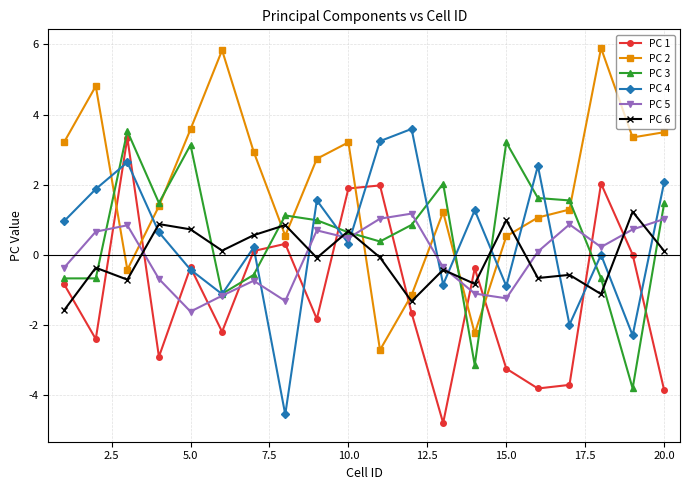

True or false: PC 5 and PC 1 cross at least once.

True